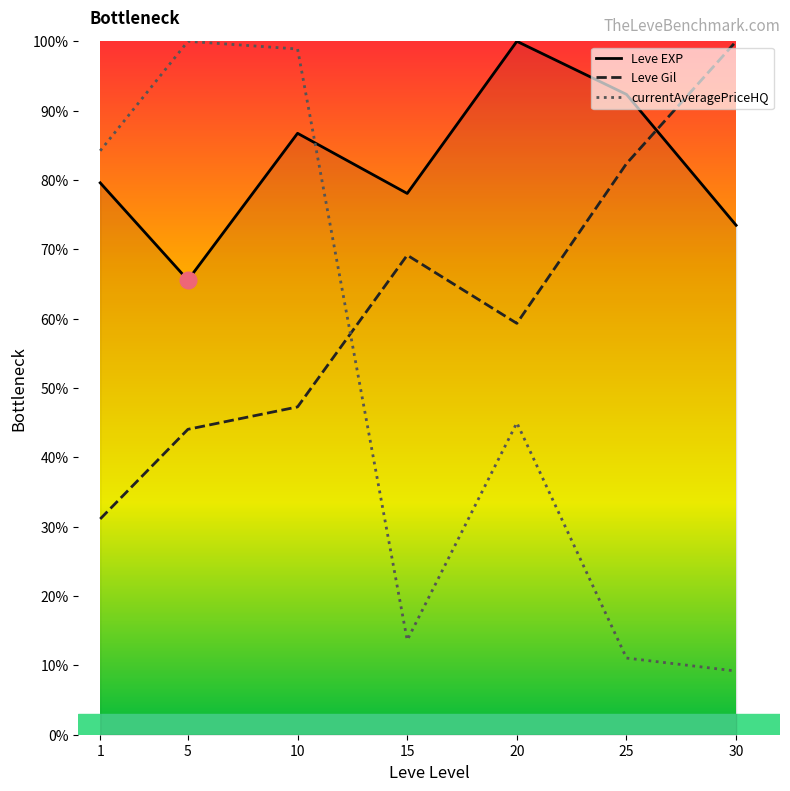

What is the spread (max minus min) of values at 5?

56.0